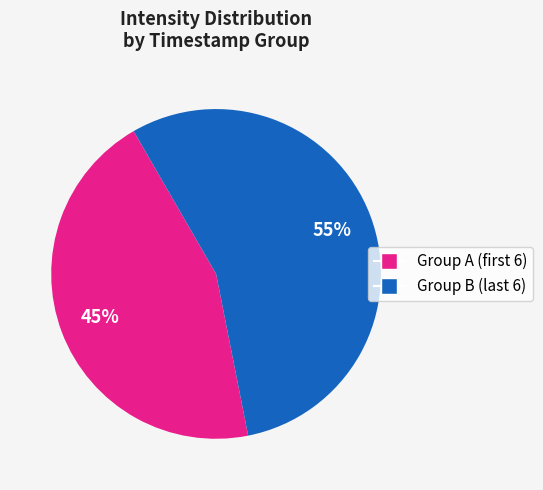

Does any single category account for the majority?

Yes